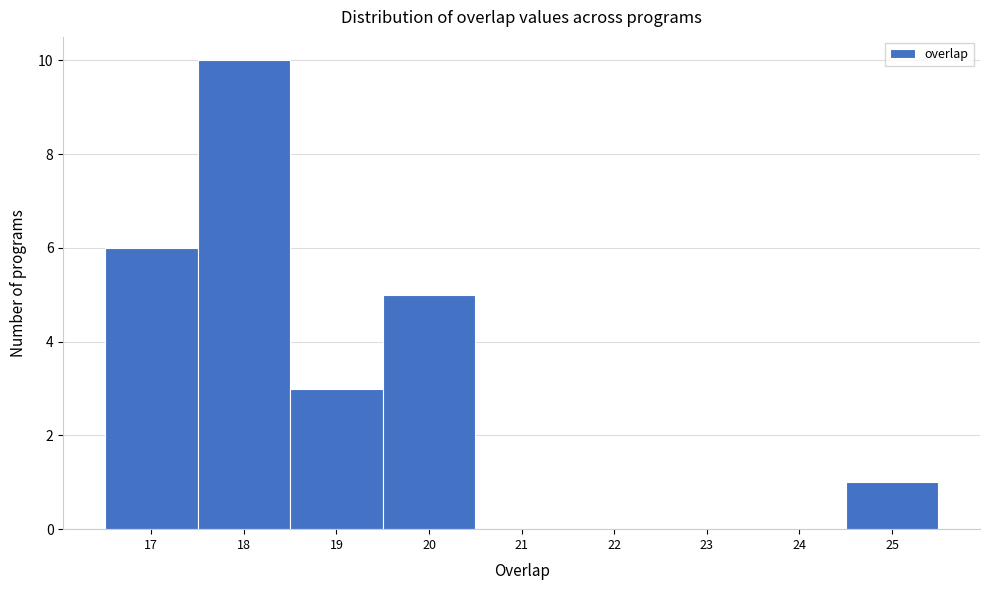

Reading left to right, transcribe this chart: for each bar, give the range it covers on the x-axis and its height. The values are not printed on the chart, so give them approximately, as read against the axis.

16.5 to 17.5: 6
17.5 to 18.5: 10
18.5 to 19.5: 3
19.5 to 20.5: 5
20.5 to 21.5: 0
21.5 to 22.5: 0
22.5 to 23.5: 0
23.5 to 24.5: 0
24.5 to 25.5: 1